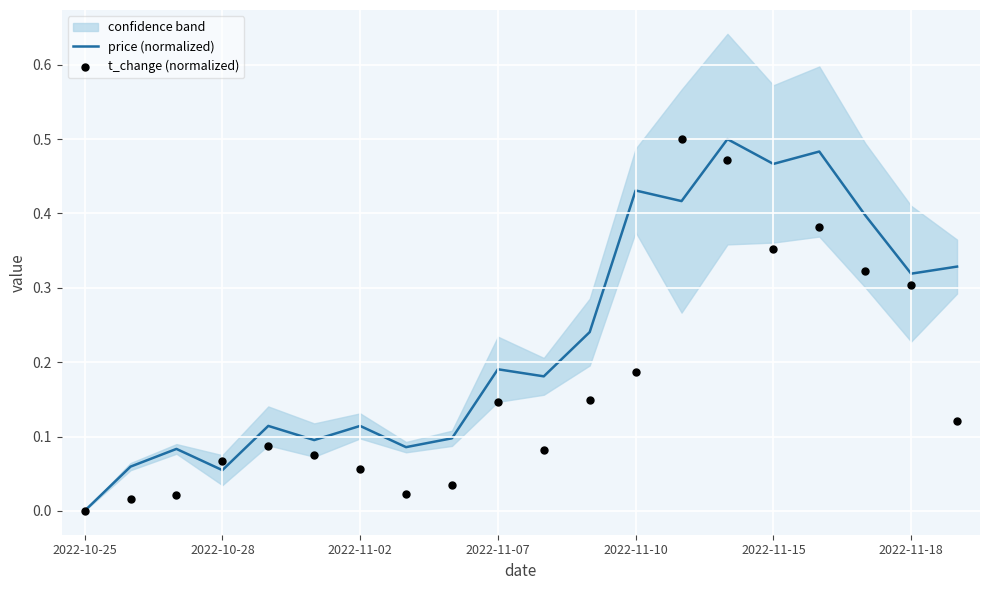

What is the total value across all series at 8?

0.1